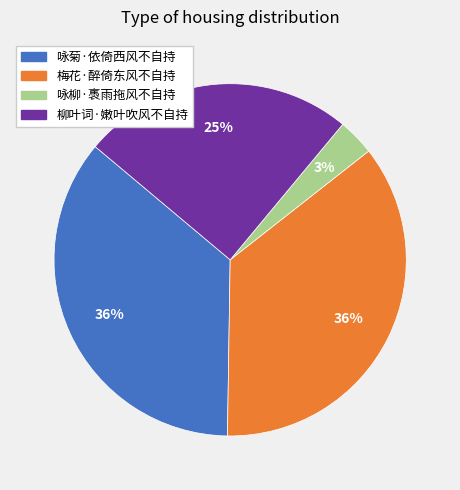

To the nearest percent, what is the combined percentage of 咏柳·褭雨拖风不自持 and 咏菊·依倚西风不自持?

39%